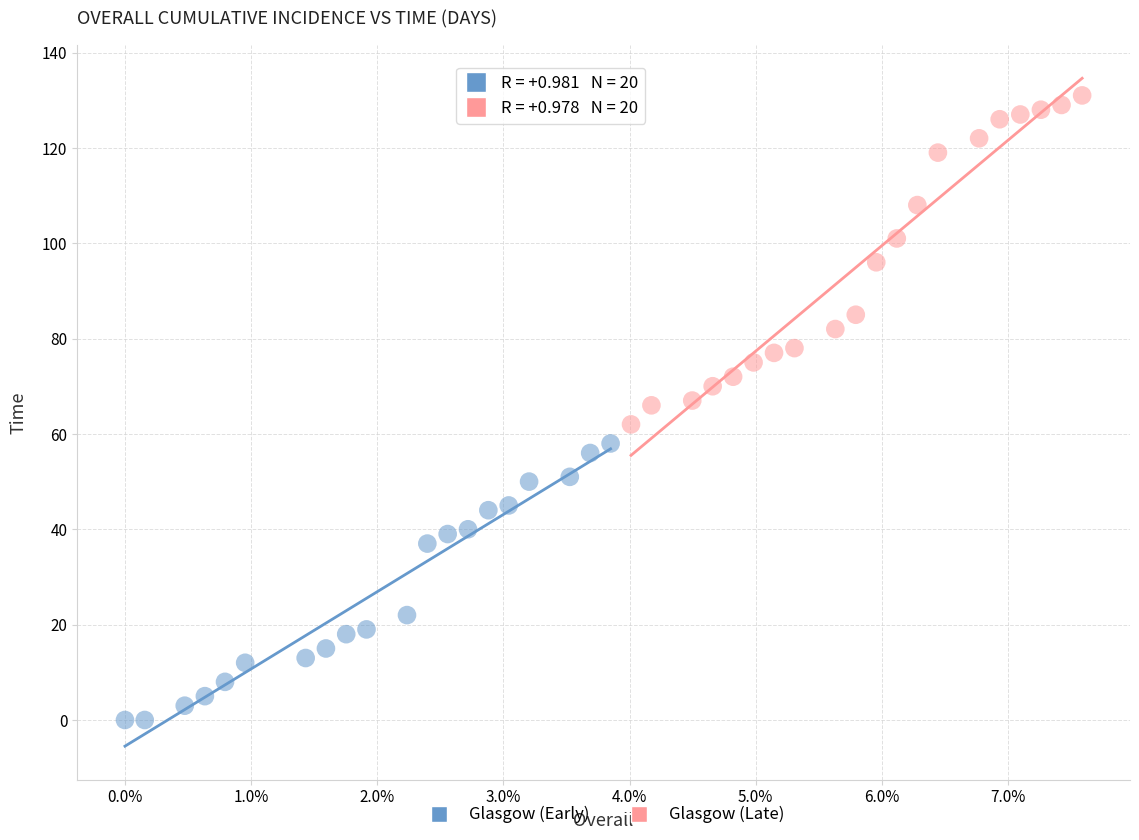

Which series contains the lowest Y value?

Glasgow (Early)